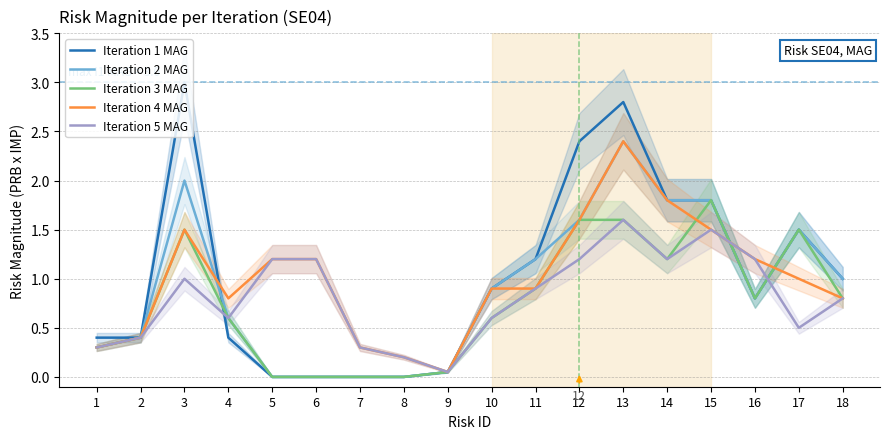

Between 11 and 13, which series saw the biggest shift?

Iteration 1 MAG